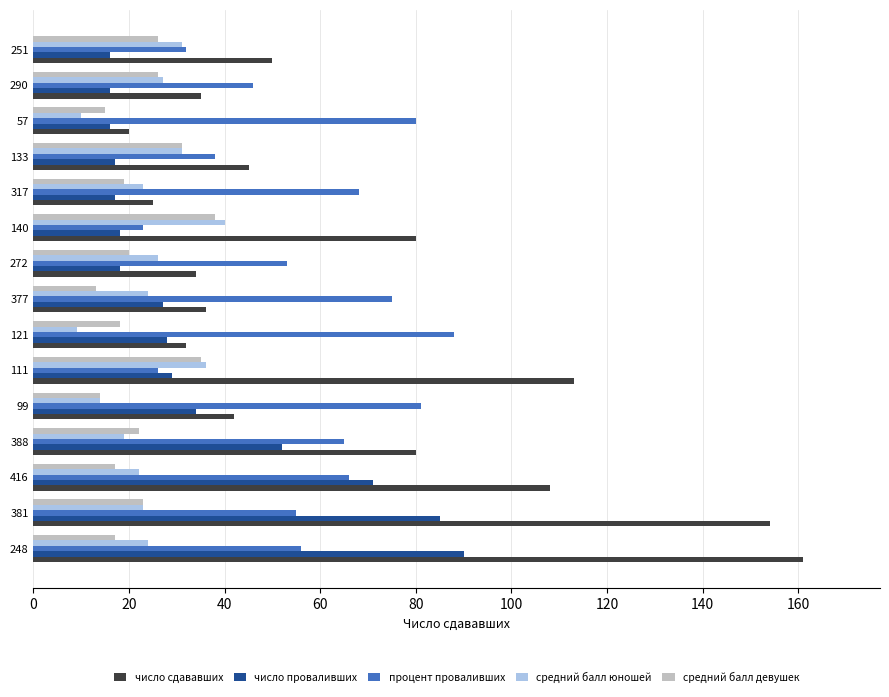

What is the approximate value of число сдававших at 251?

50